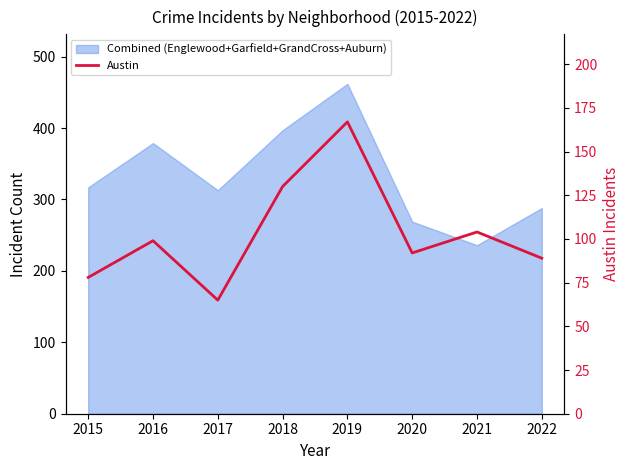

What is the minimum value shown in the chart?

65